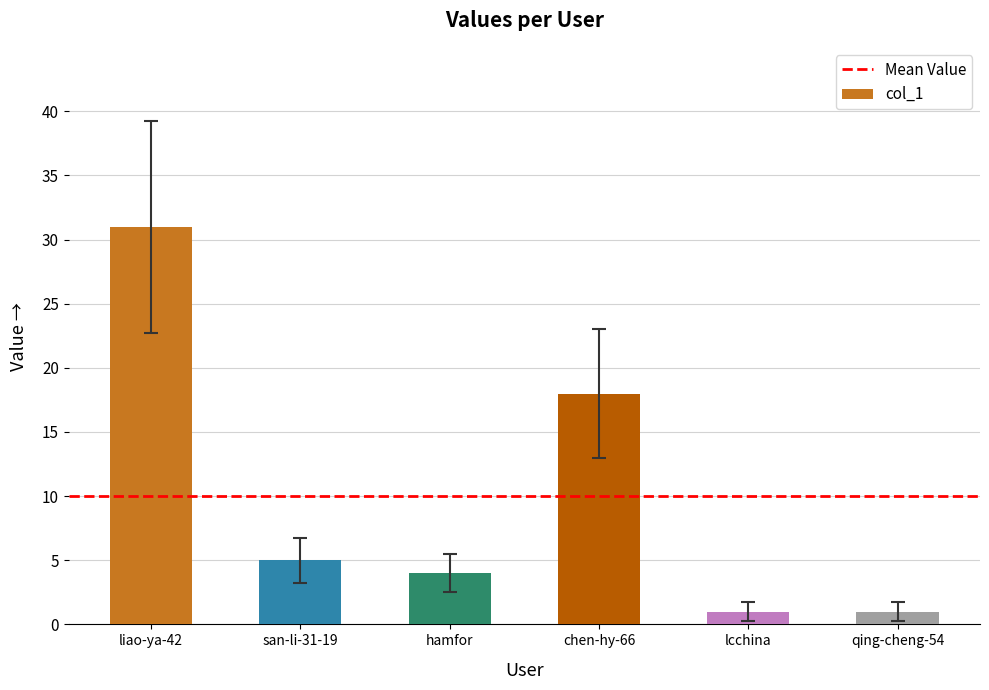

What is the sum of the values at lcchina and chen-hy-66?

19